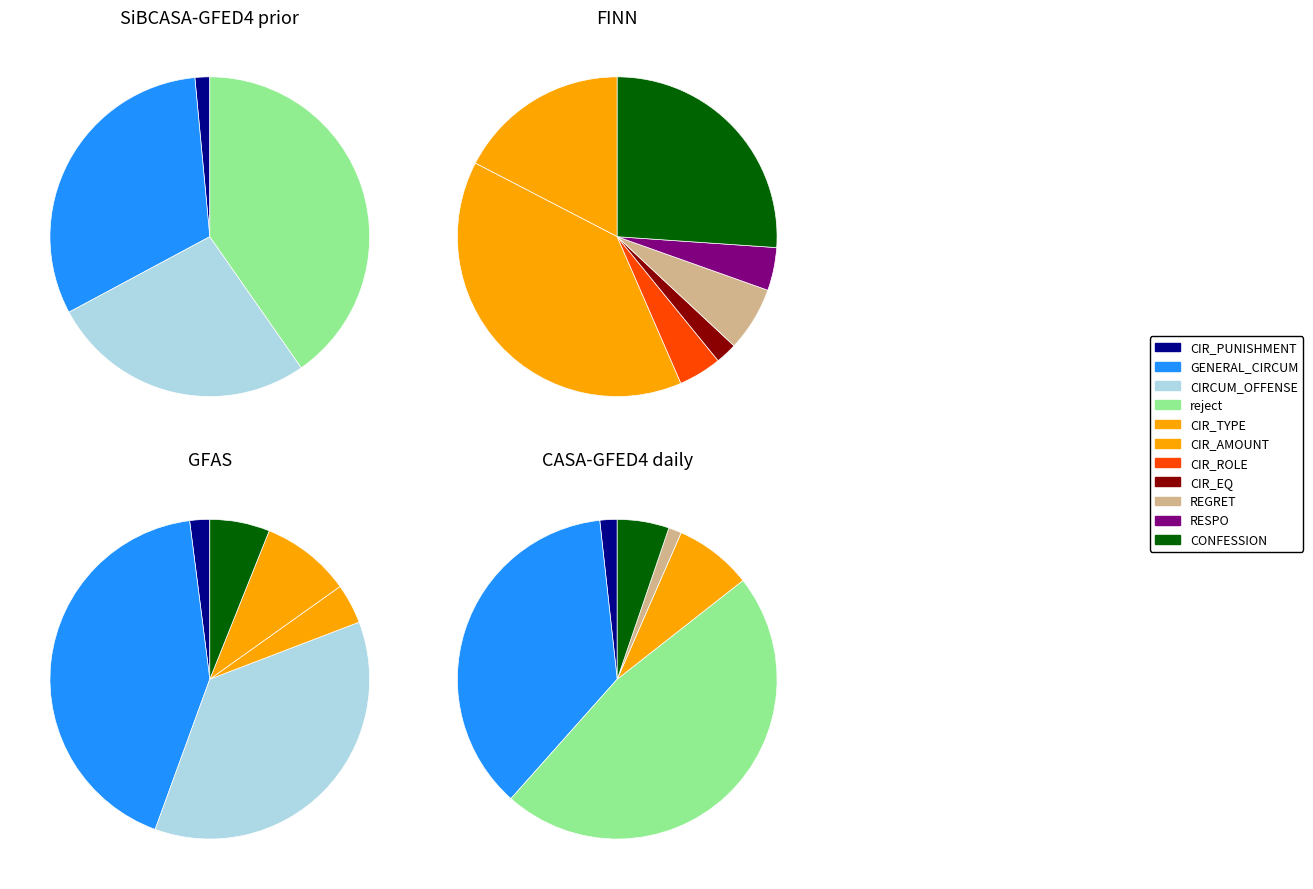

What is the smallest slice in the pie chart?

CIR_PUNISHMENT